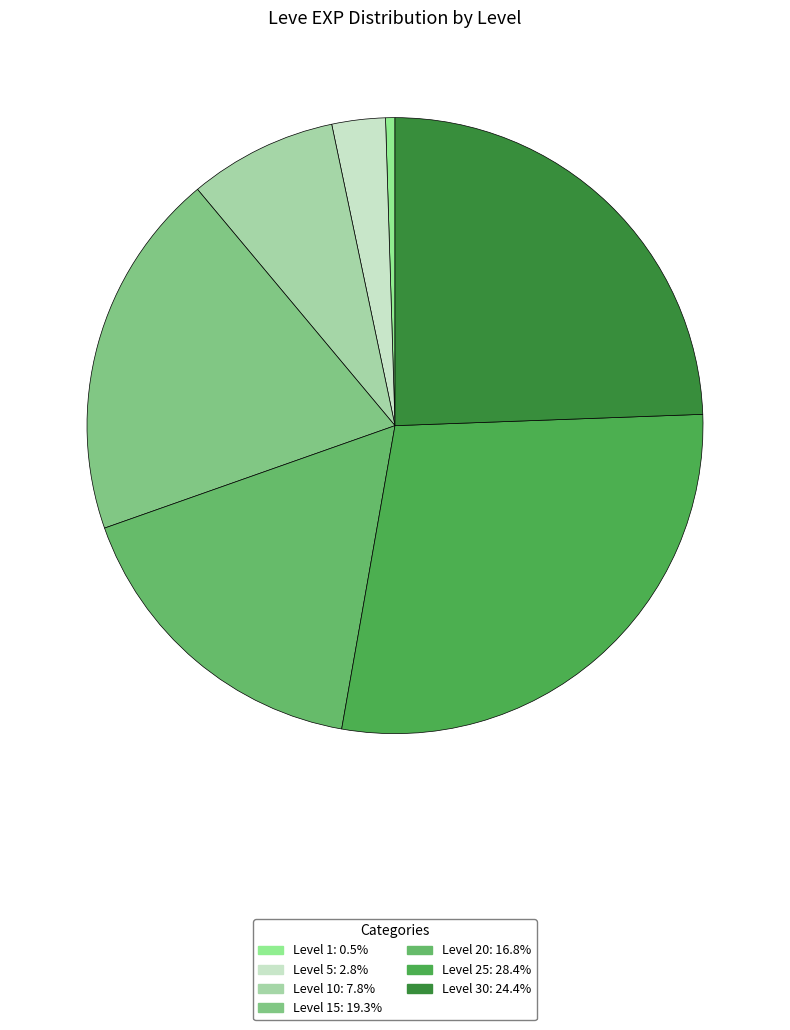

Count the number of slices in the pie.

7